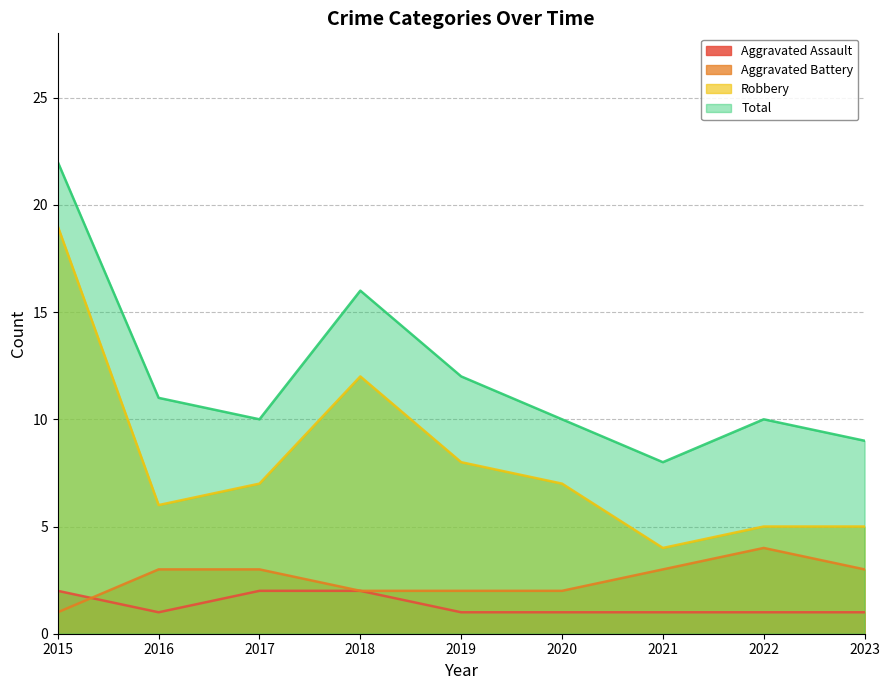

At which label does Aggravated Battery first exceed 3?

2022